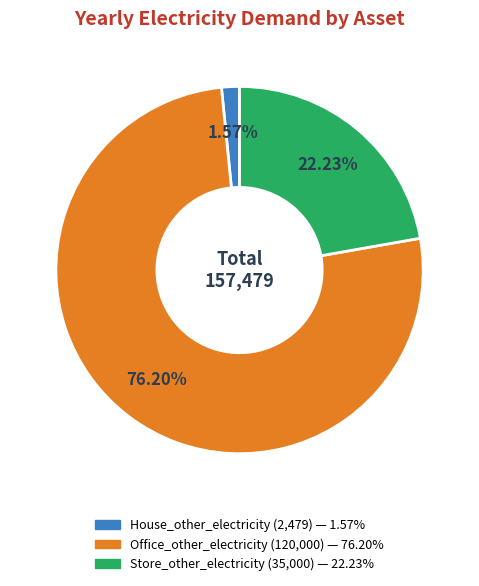

Is there a majority slice in this chart?

Yes